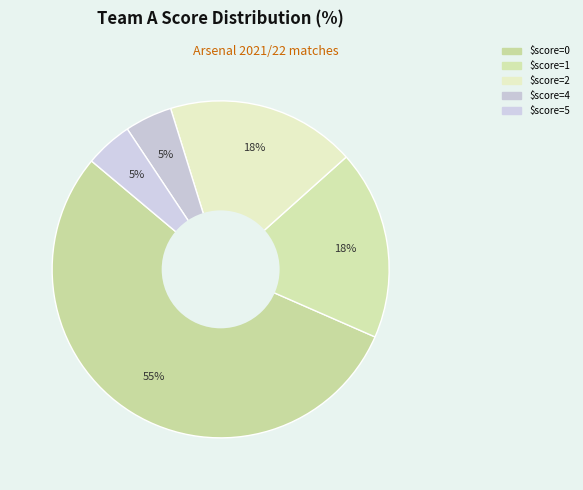

How many segments does this pie chart have?

5